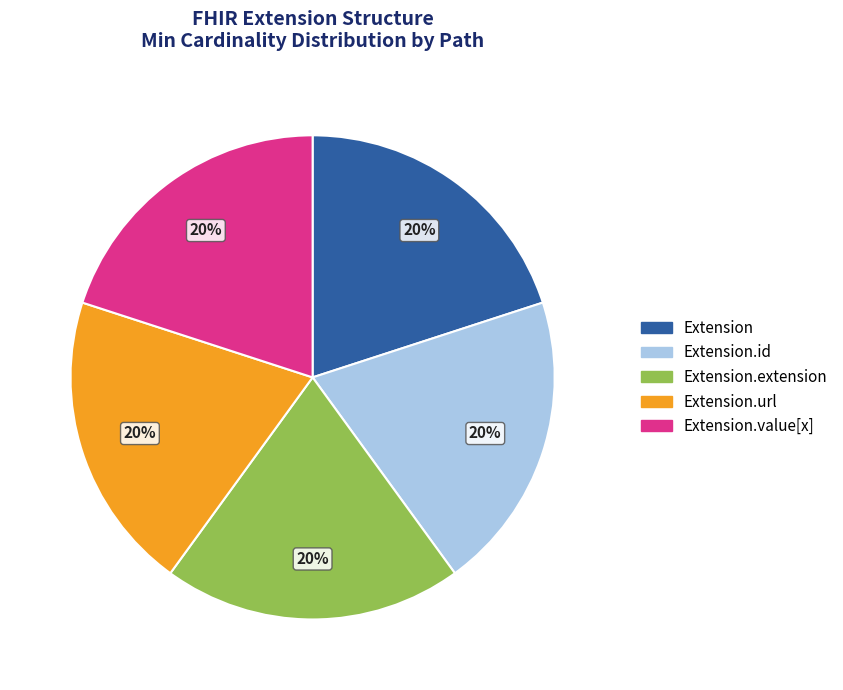

Is Extension.url the majority of the pie?

No